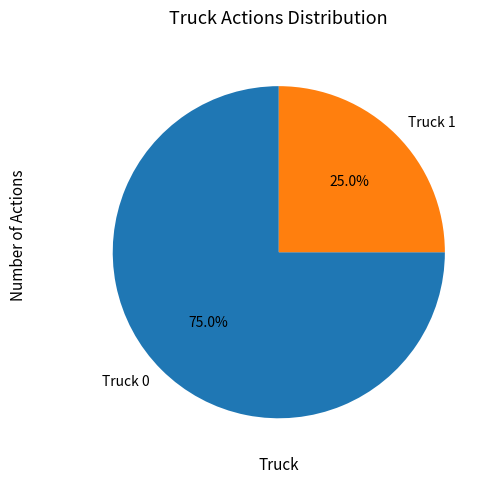

What percentage is the Truck 0 slice, to the nearest percent?

75%